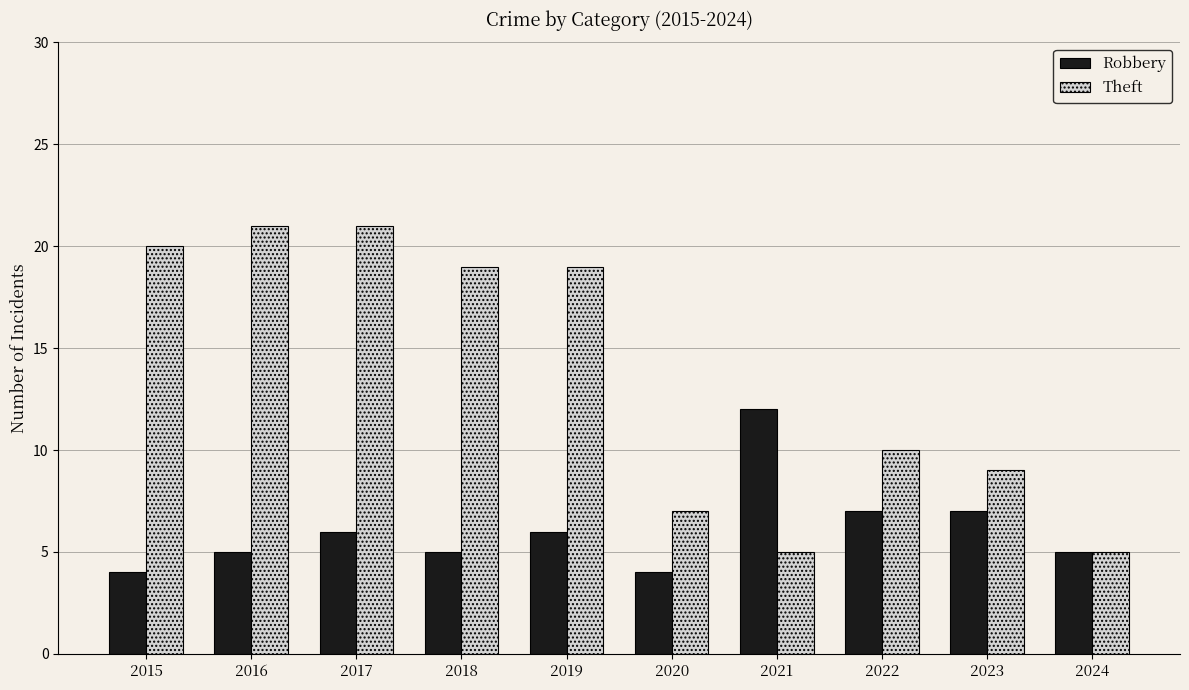

Which series has the largest total across all categories?

Theft